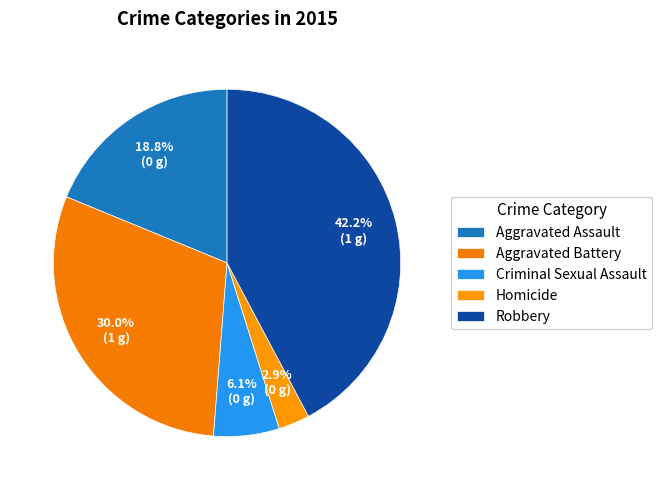

How much of the chart is everything except Criminal Sexual Assault?

93.9%